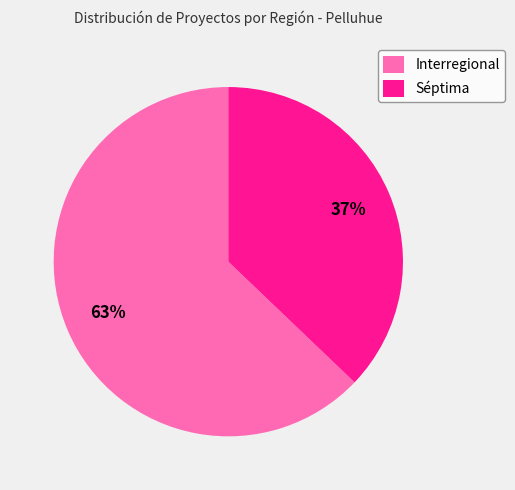

True or false: Interregional accounts for 72% of the total.

False